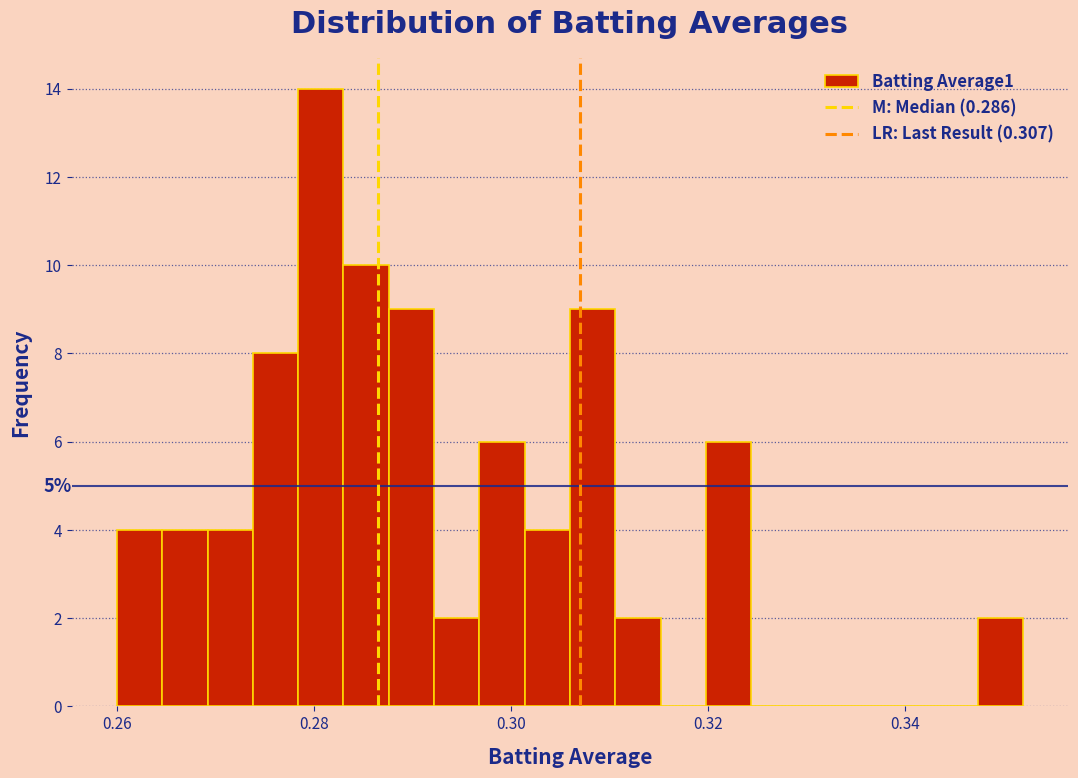

Around what value on the x-axis is the tallest bar? Give the approximate position of its centre, as read against the axis.

0.280